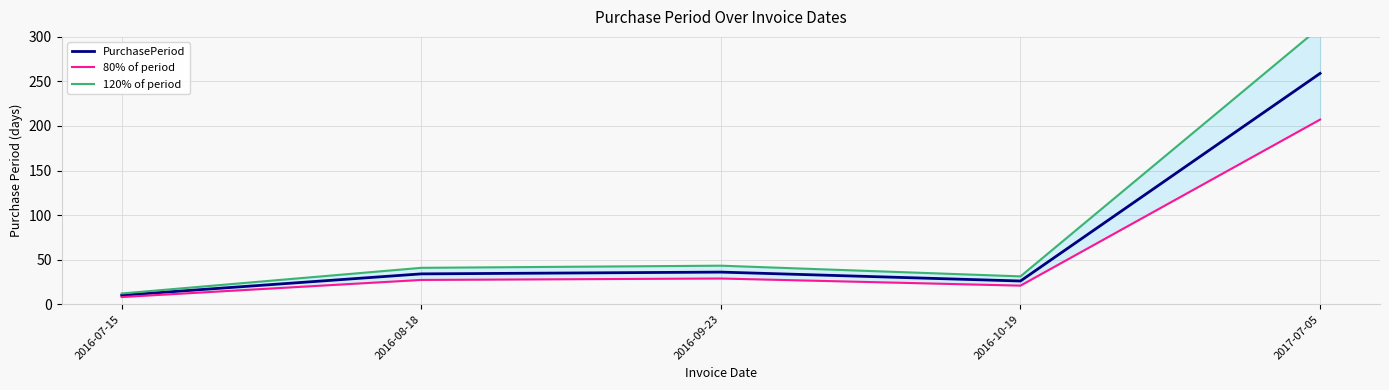

Between 2016-08-18 and 2016-10-19, which is larger?

2016-08-18